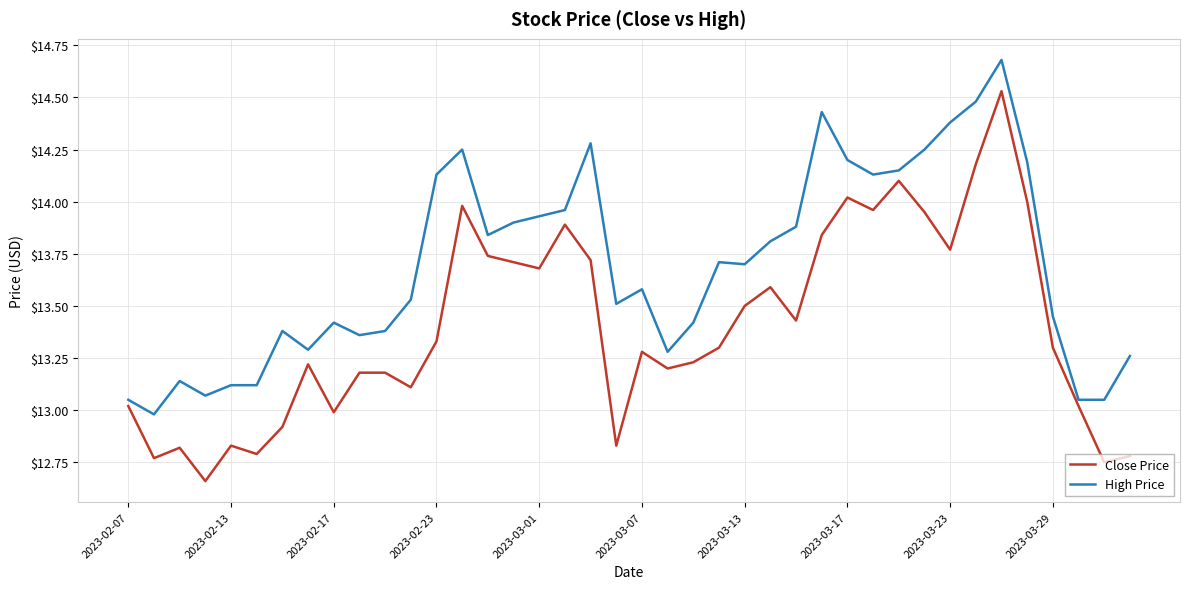

Rank the series by their average value, from lowest to highest.

Close Price, High Price